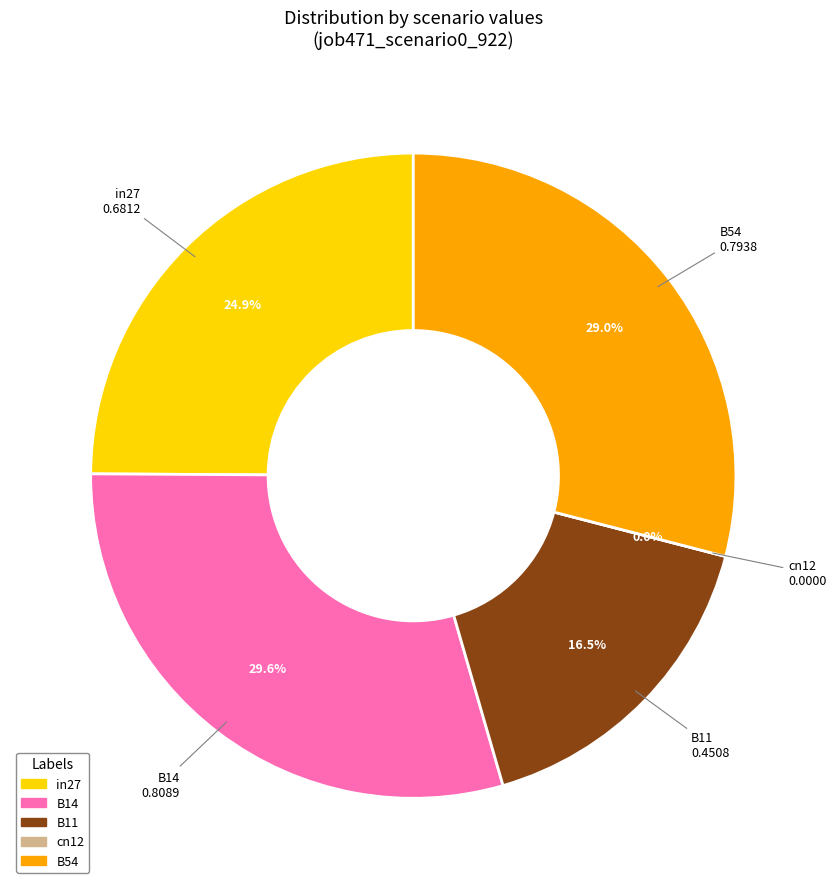

True or false: B14 accounts for 17% of the total.

False